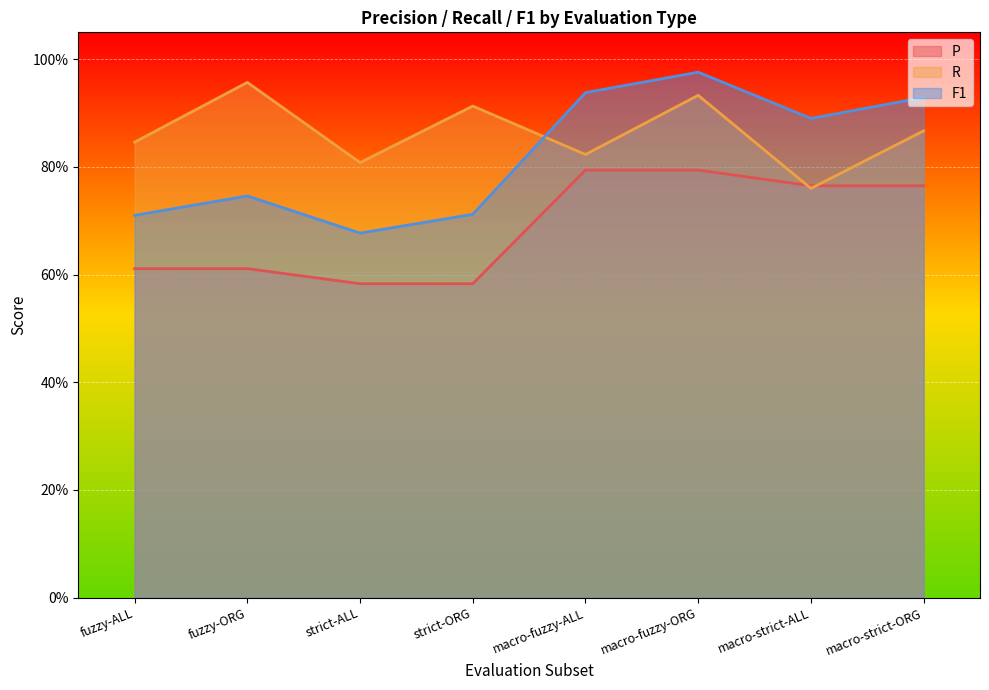

What is the sum of all R values?

6.9